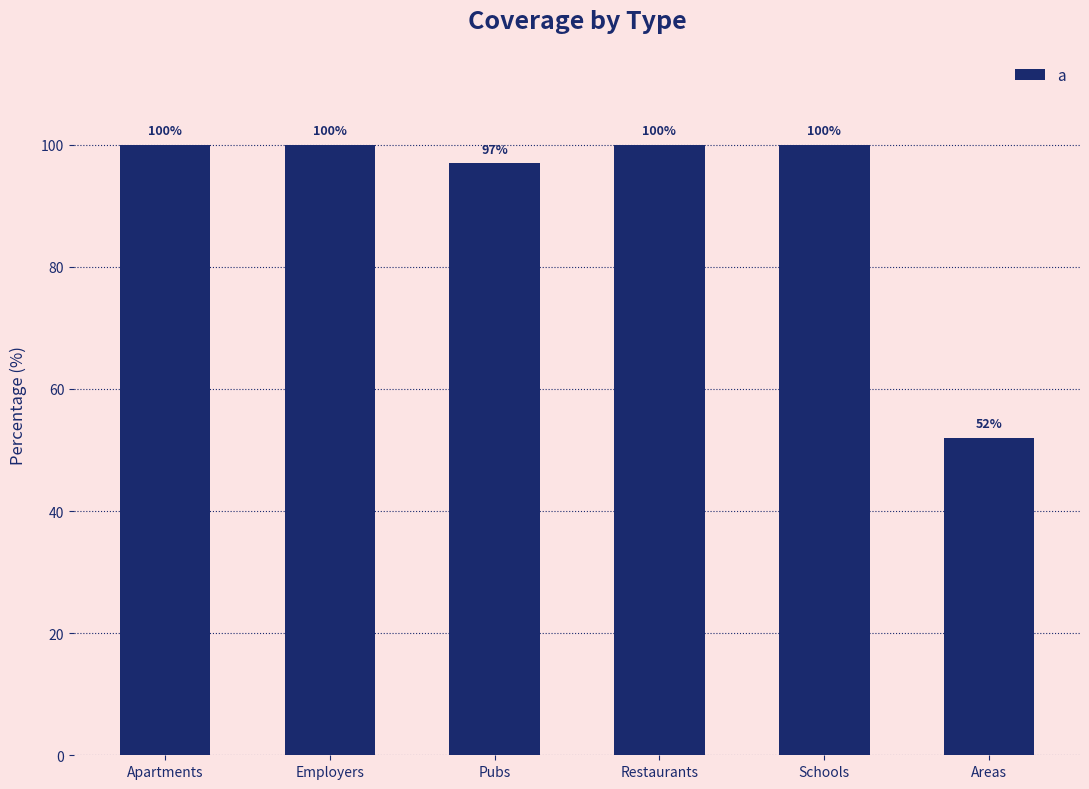

What position from the right is Schools?

2